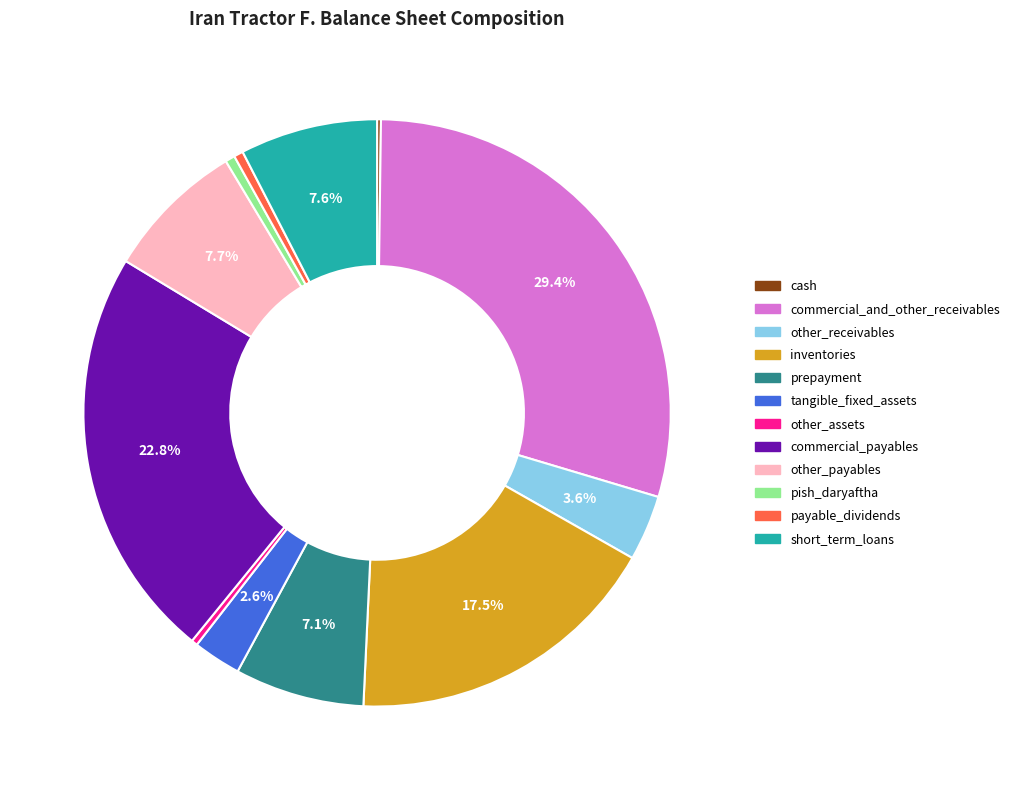

How much of the chart is everything except tangible_fixed_assets?

97.4%